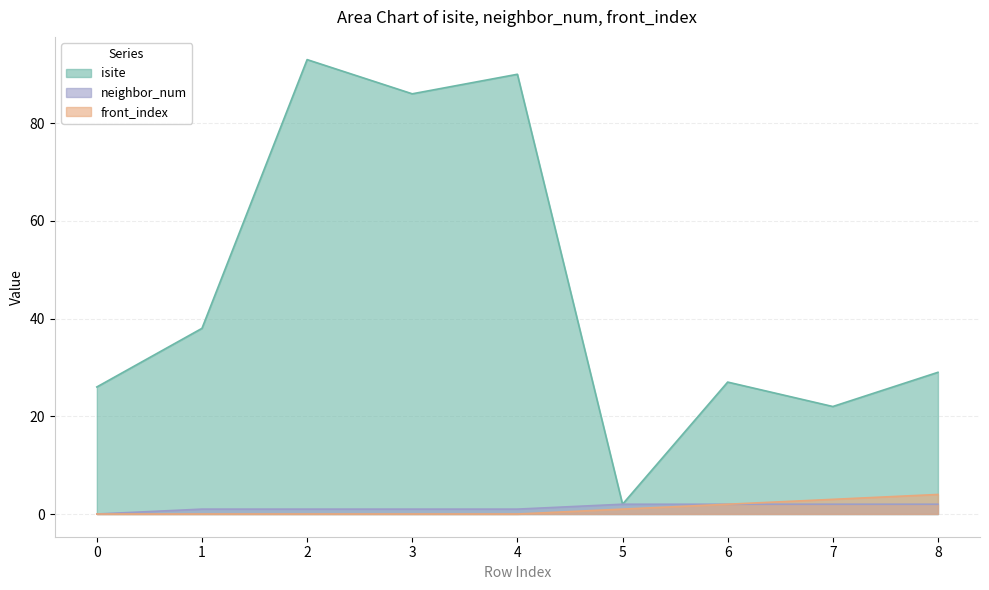

How many data points does each series have?

9